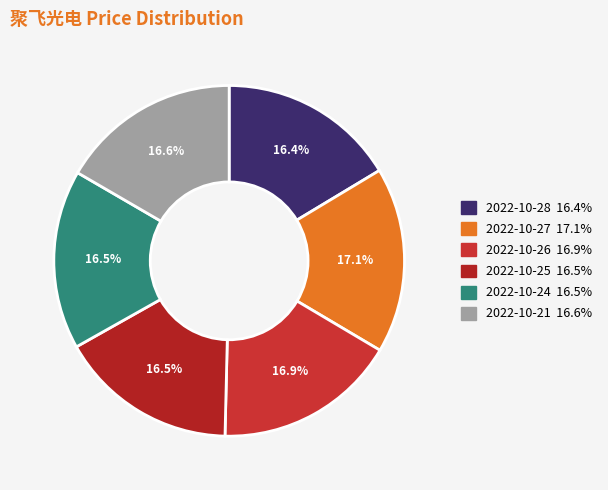

How much of the chart is everything except 2022-10-28?

83.6%